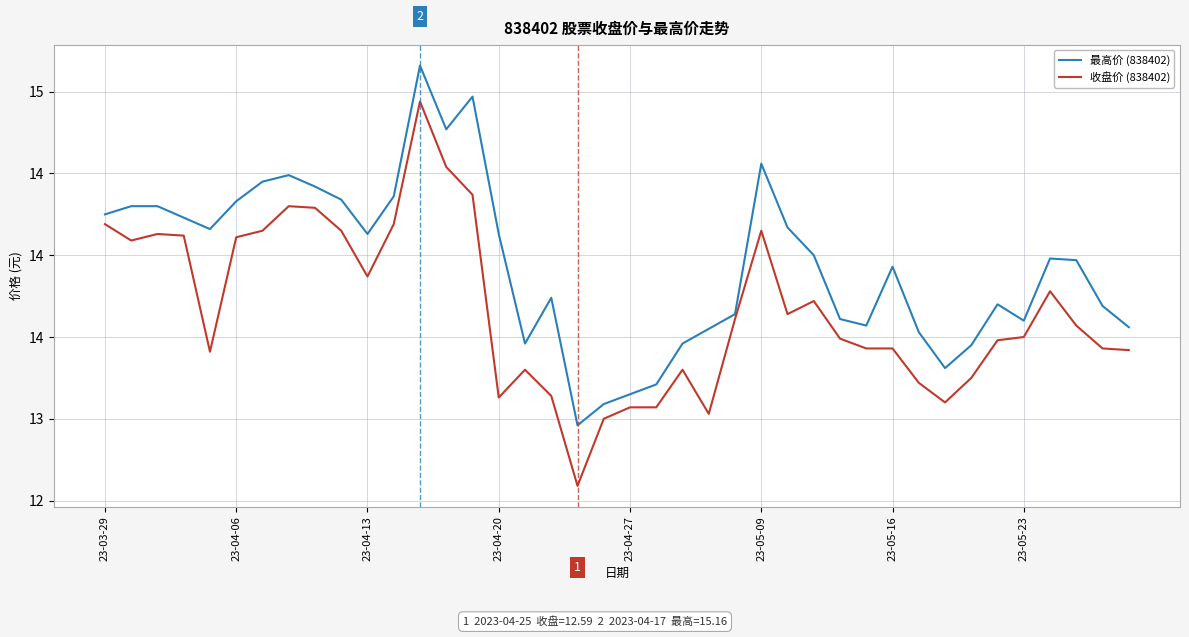

What is the minimum value for 收盘价 (838402)?

12.6